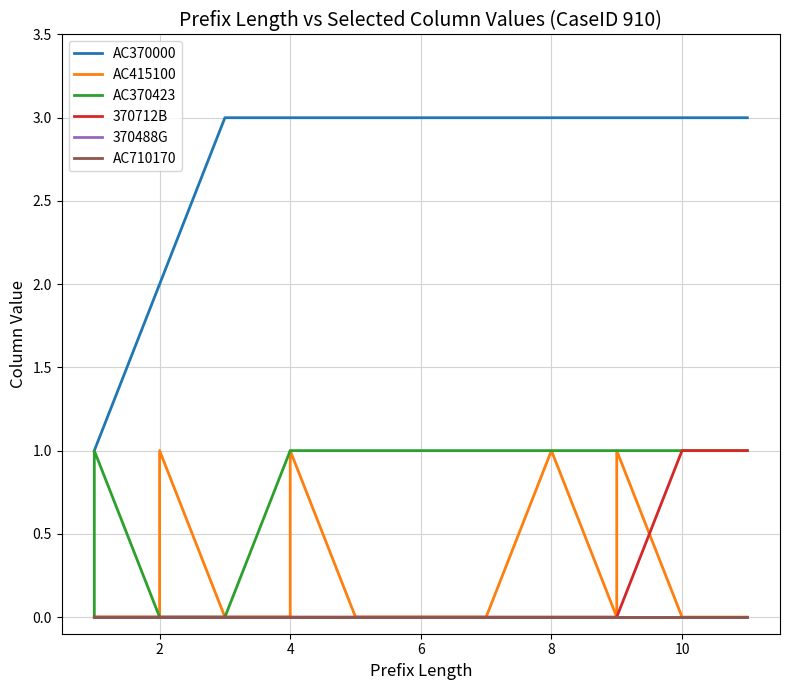

Count the number of categories in the chart.

21